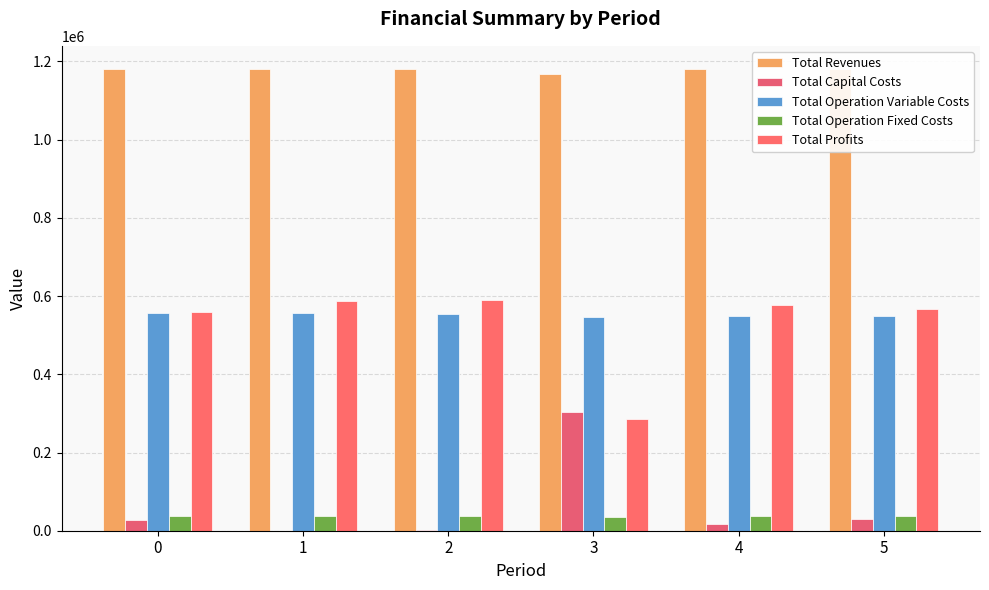

What is the sum of the Total Capital Costs values at 1 and 5?

28800.0